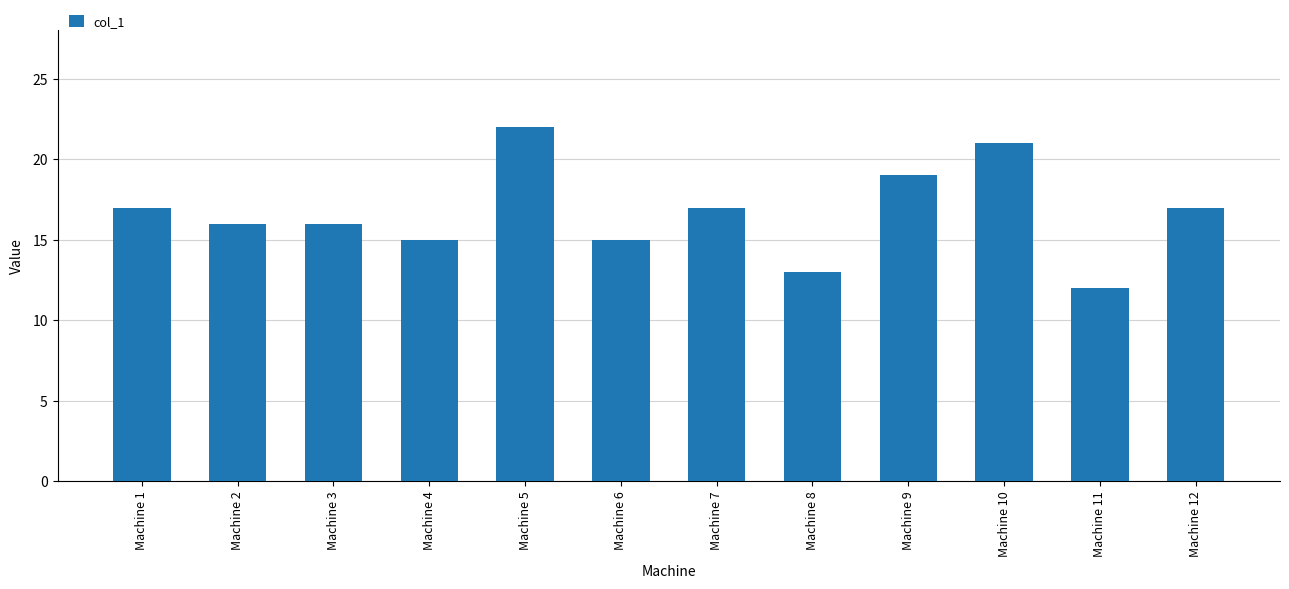

What is the minimum value shown in the chart?

12